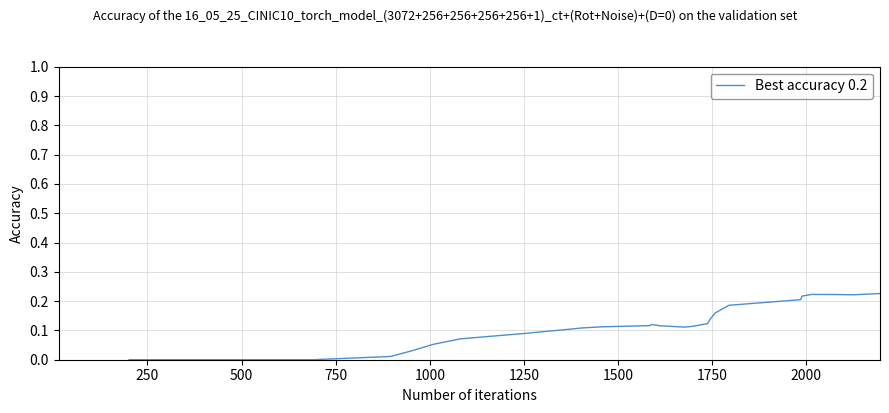

How many lines are shown in the chart?

1